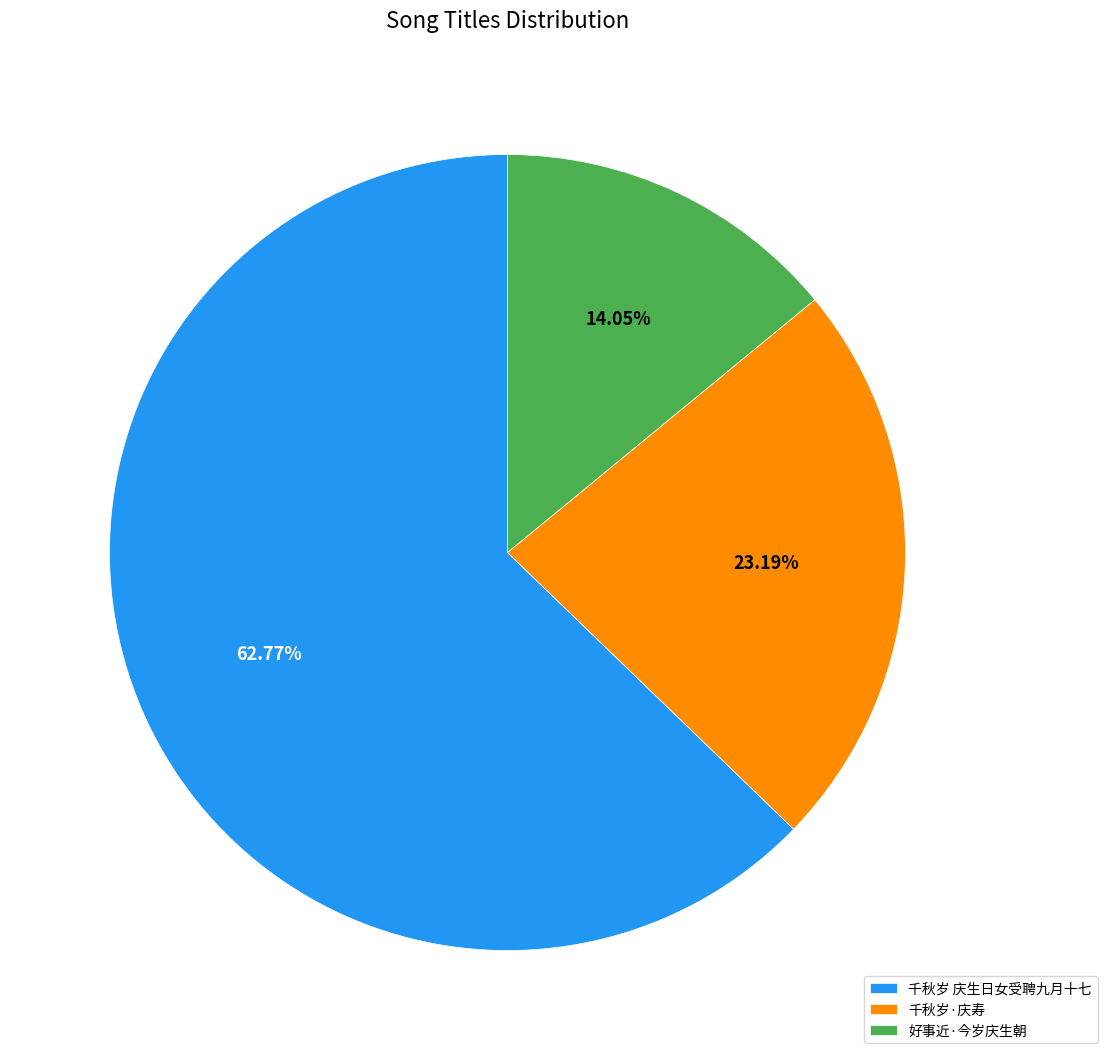

Approximately how many times larger is the value at 千秋岁·庆寿 compared to 好事近·今岁庆生朝?

1.7